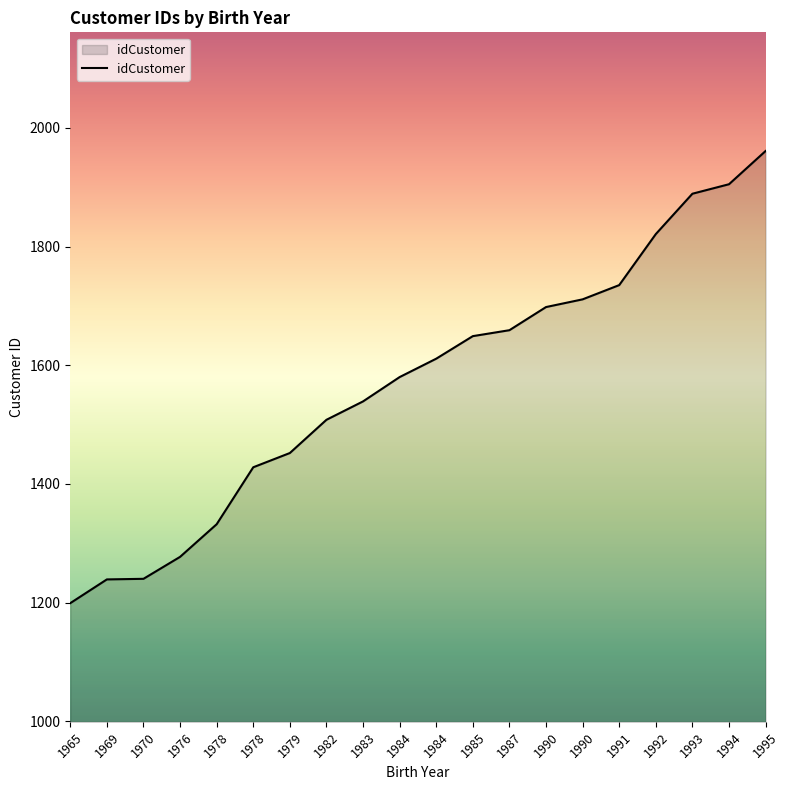

What value does the data have at 1985, to the nearest 100?

1600